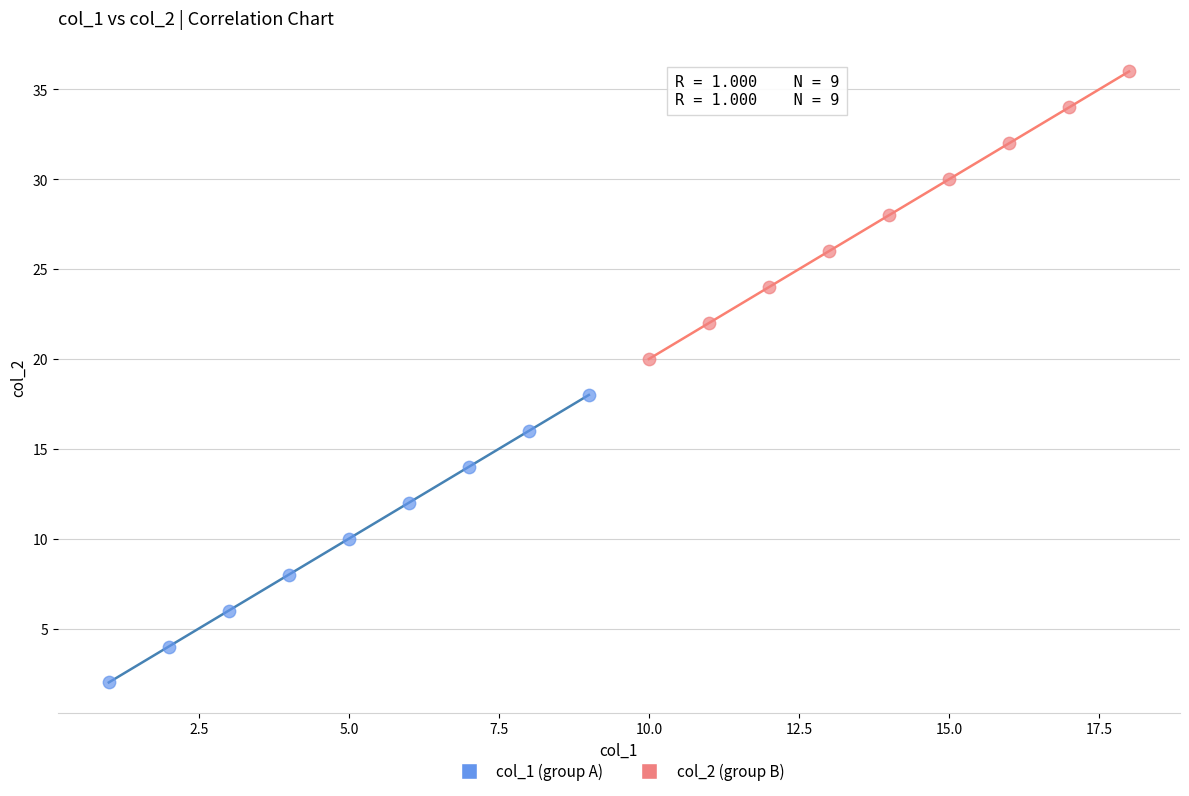

Which series reaches the minimum Y coordinate?

col_1 (group A)